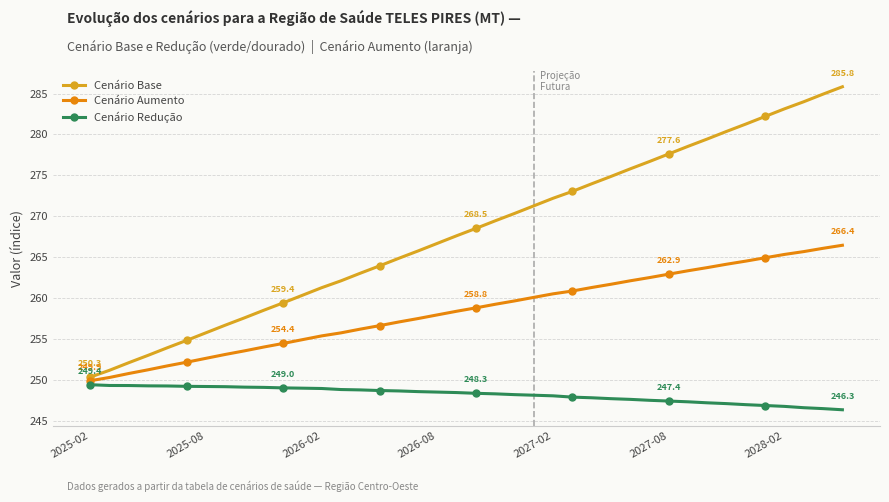

What is the value of the Cenário Aumento point at the 16th from the left?

256.6